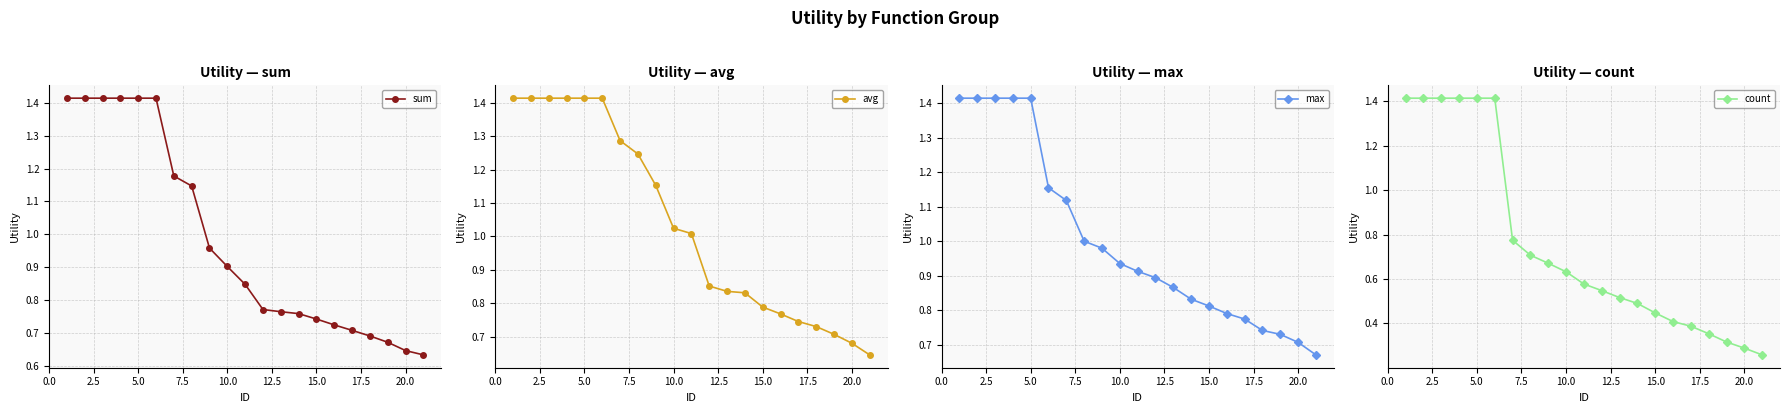

Does the chart have visible grid lines?

Yes